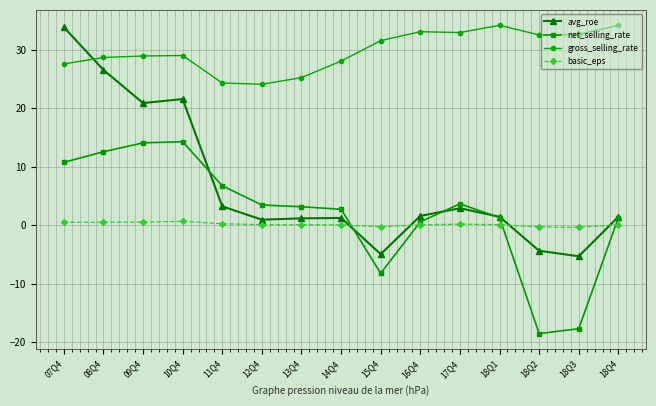

At which category is the sum across all series the highest?

07Q4